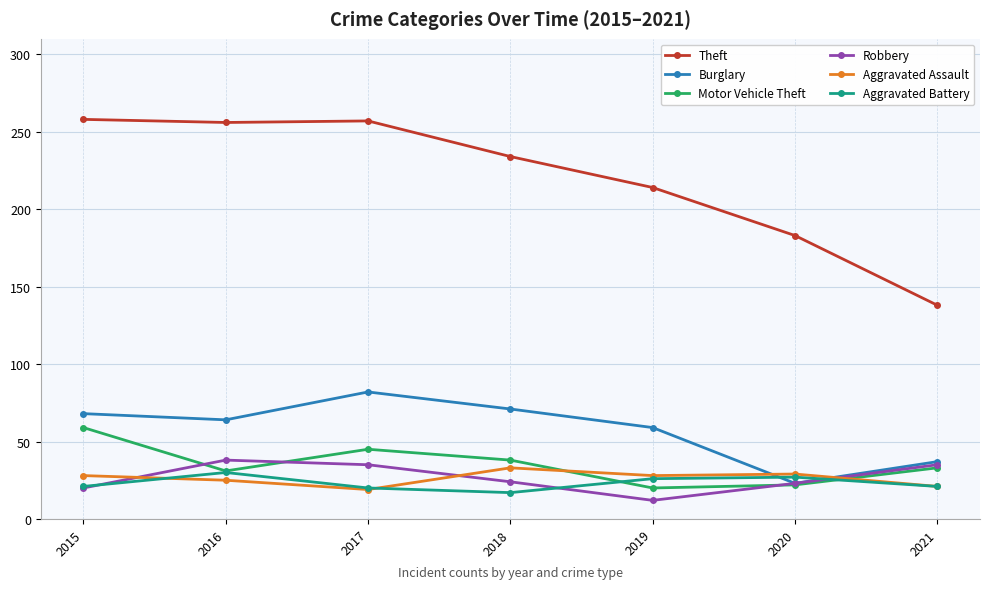

What is the difference between the Motor Vehicle Theft values at 2016 and 2015?

28